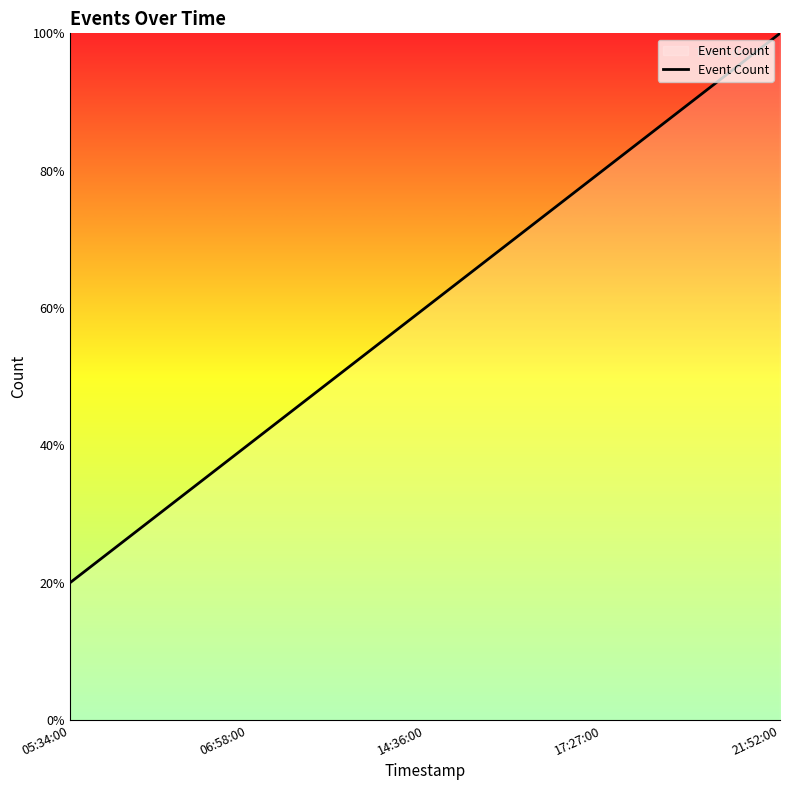

What is the label of the 2nd point from the left?

06:58:00